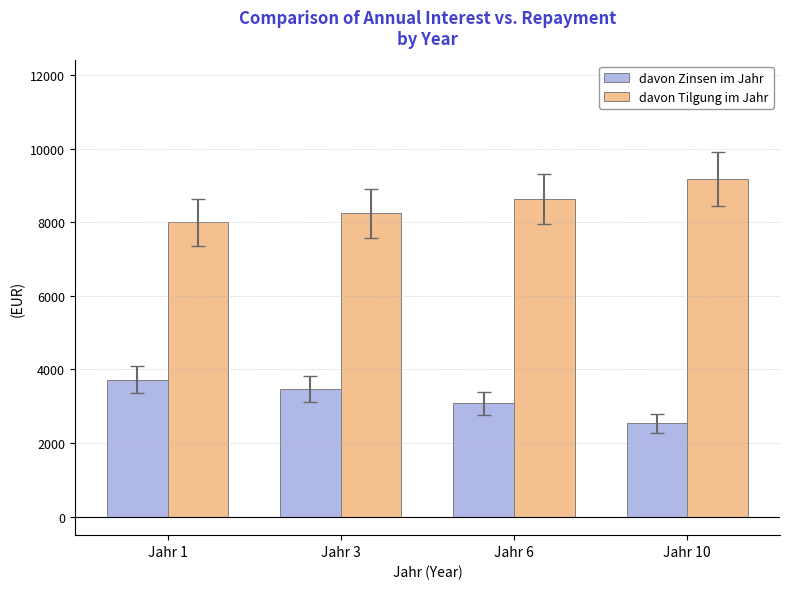

Which category has the lowest value across all series?

Jahr 10